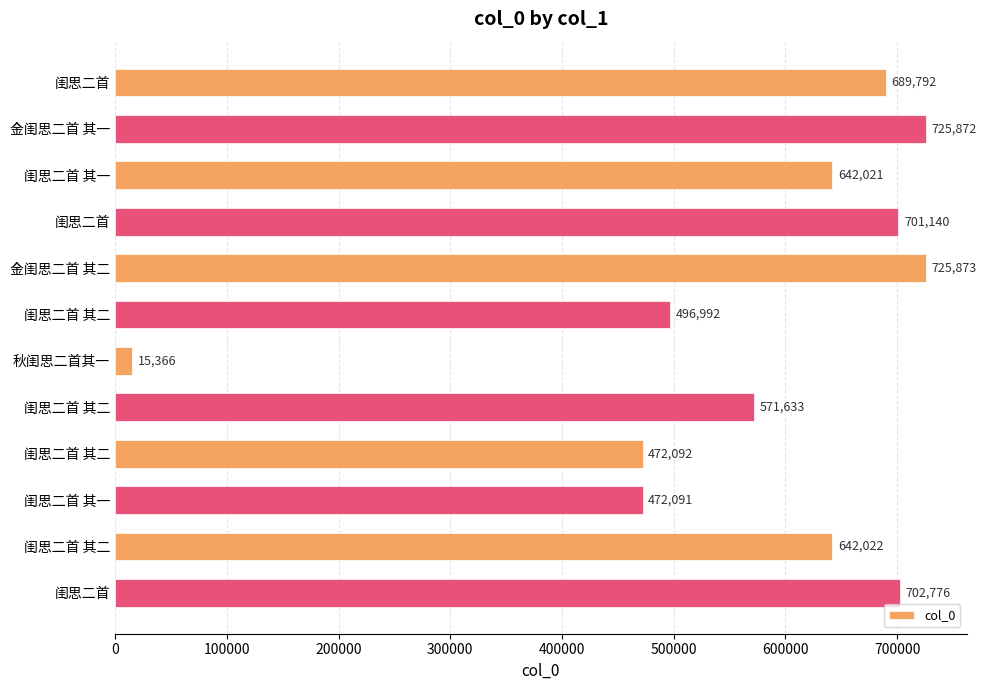

How many series are shown in this chart?

1